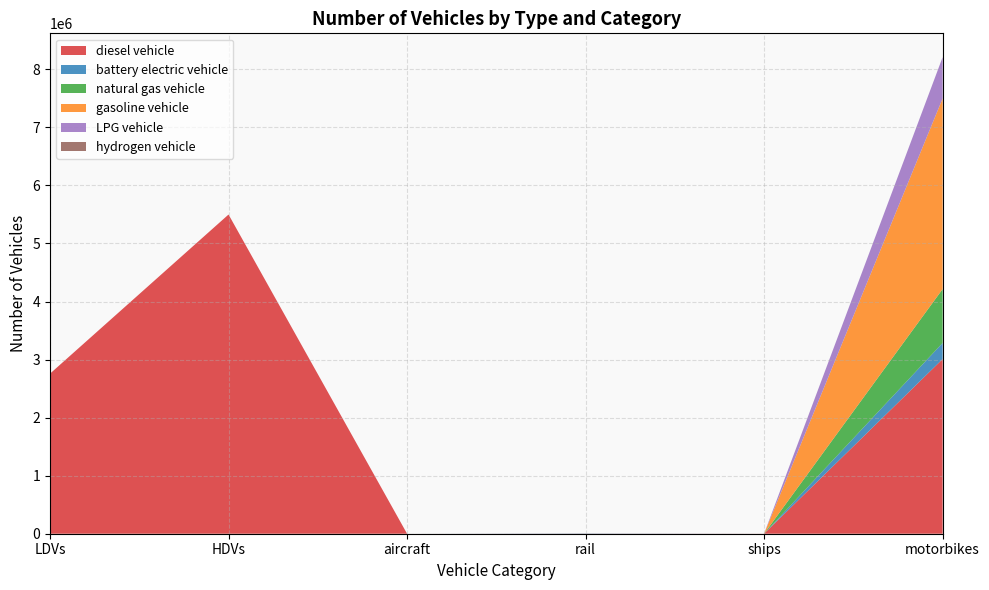

Reading left to right, extract all data points from this chart.

diesel vehicle: 2757639.0	5498871.0	68.8	1793.1	1200.0	3009131.0
battery electric vehicle: 0.0	0.0	0.0	3629.5	0.0	277078.3
natural gas vehicle: 0.0	0.0	0.0	0.0	0.0	928267.0
gasoline vehicle: 0.0	0.0	0.0	0.0	0.0	3283890.8
LPG vehicle: 0.0	0.0	0.0	0.0	0.0	711359.9
hydrogen vehicle: 0.0	0.0	0.0	0.0	0.0	0.0